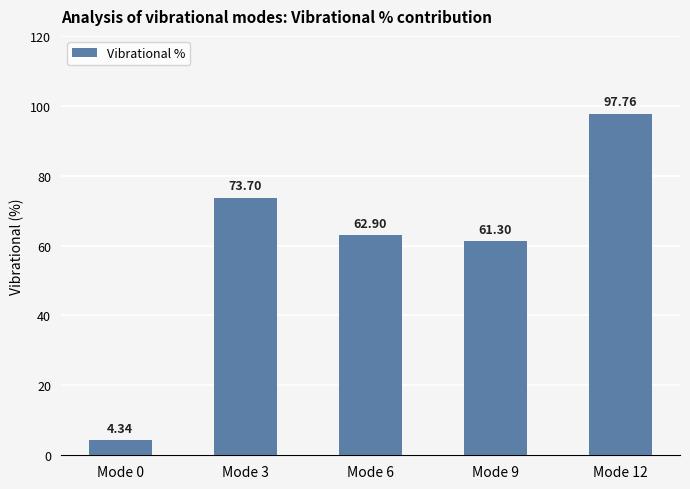

List the labels in order of value, smallest first.

Mode 0, Mode 9, Mode 6, Mode 3, Mode 12